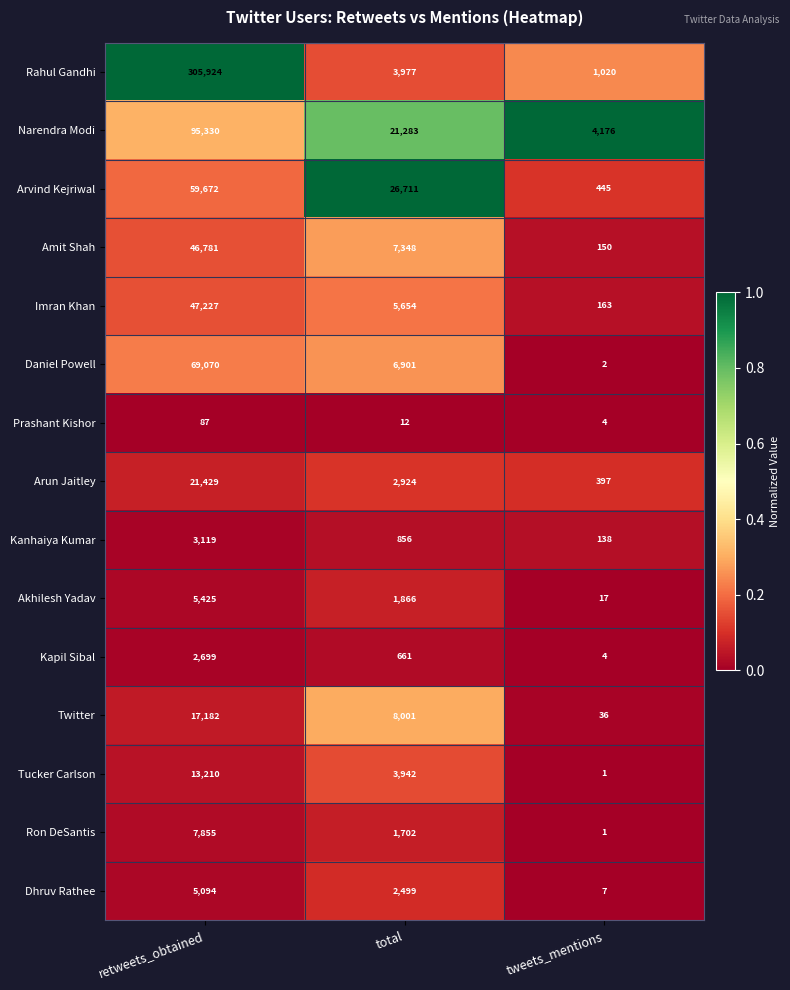

Between total and tweets_mentions, which series saw the biggest shift?

Arvind Kejriwal